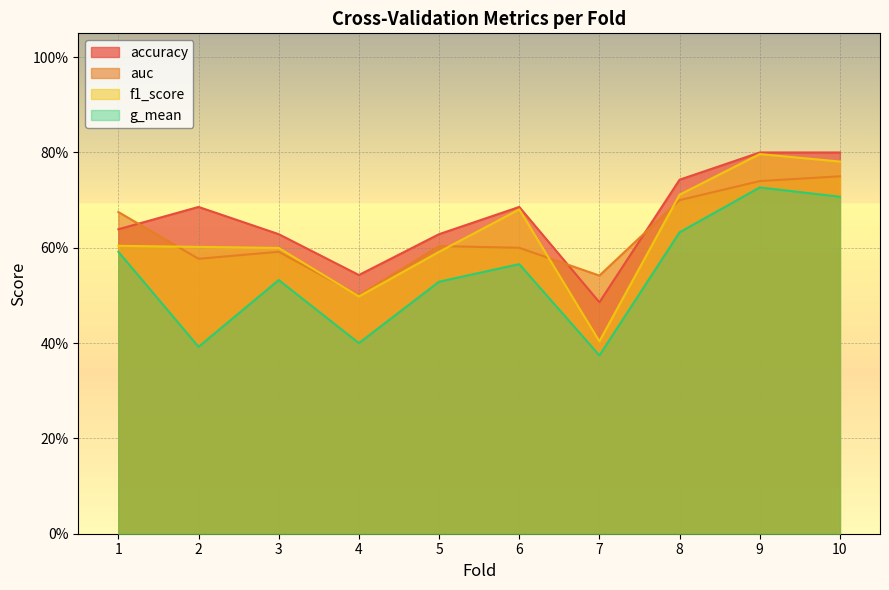

At which label does g_mean reach its peak?

9